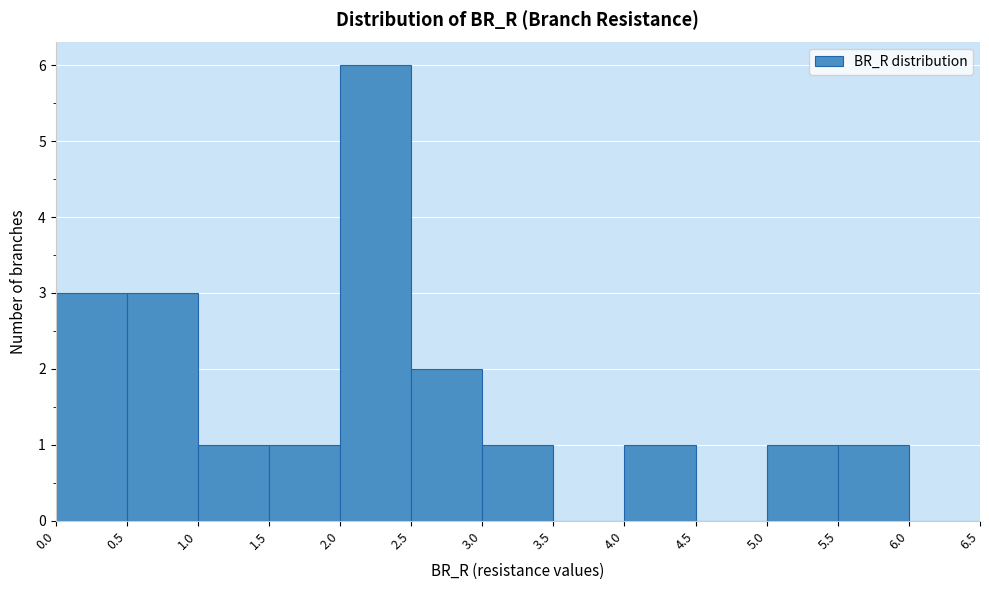

Reading left to right, list every bar in this chart as the range it spans on the x-axis followed by its height. The values are not printed on the chart, so give them approximately, as read against the axis.

0.0 to 0.5: 3
0.5 to 1.0: 3
1.0 to 1.5: 1
1.5 to 2.0: 1
2.0 to 2.5: 6
2.5 to 3.0: 2
3.0 to 3.5: 1
3.5 to 4.0: 0
4.0 to 4.5: 1
4.5 to 5.0: 0
5.0 to 5.5: 1
5.5 to 6.0: 1
6.0 to 6.5: 0